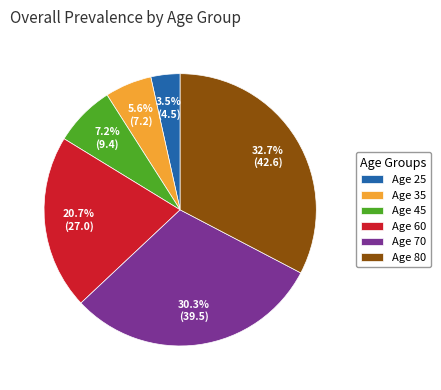

What percentage is NOT represented by Age 25?

96.5%